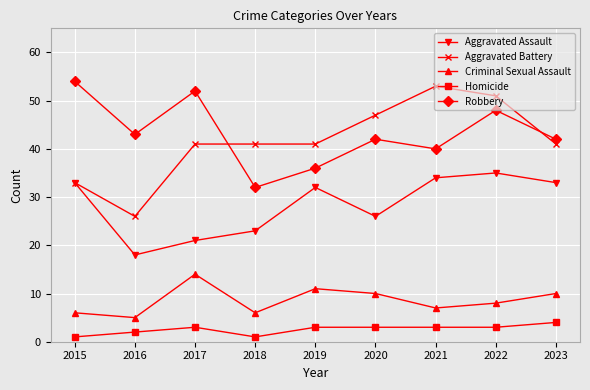

The Aggravated Assault series shows 22 at 2023. True or false?

False